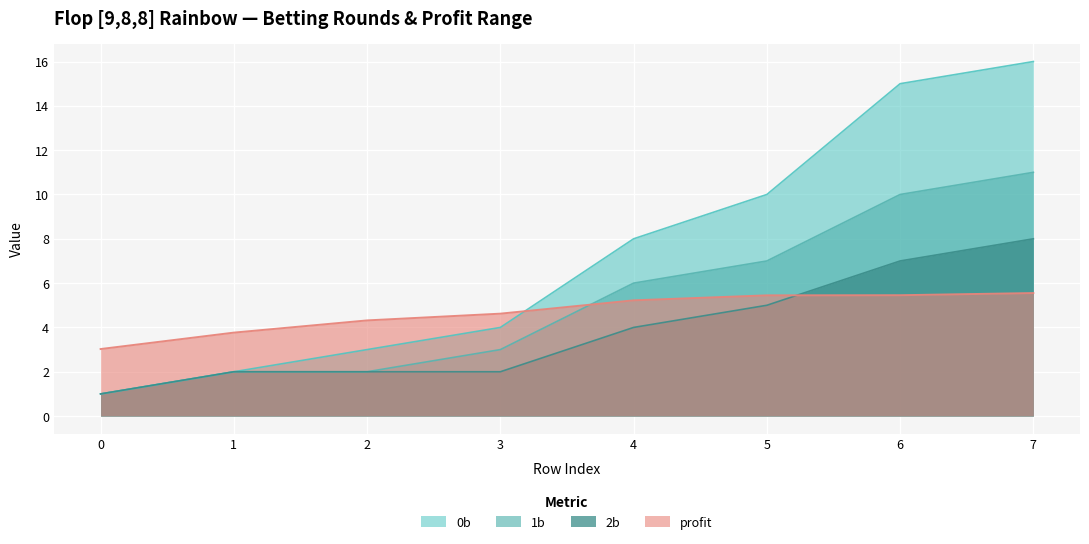

At which label is profit closest to 4?

1